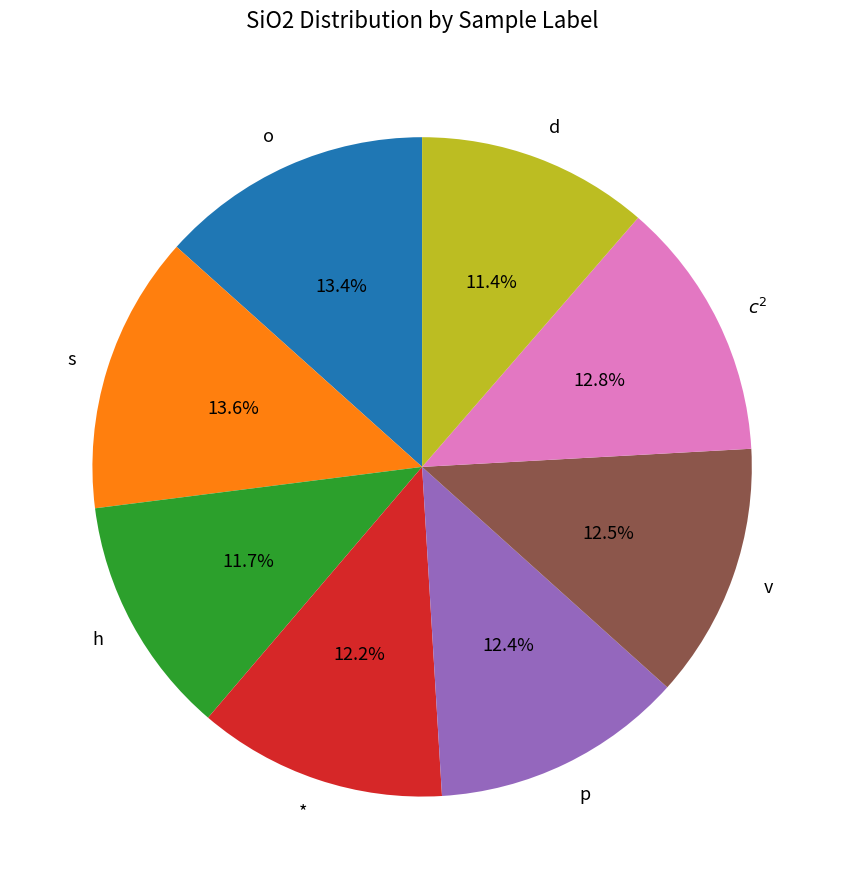

How many slices are in this pie chart?

8